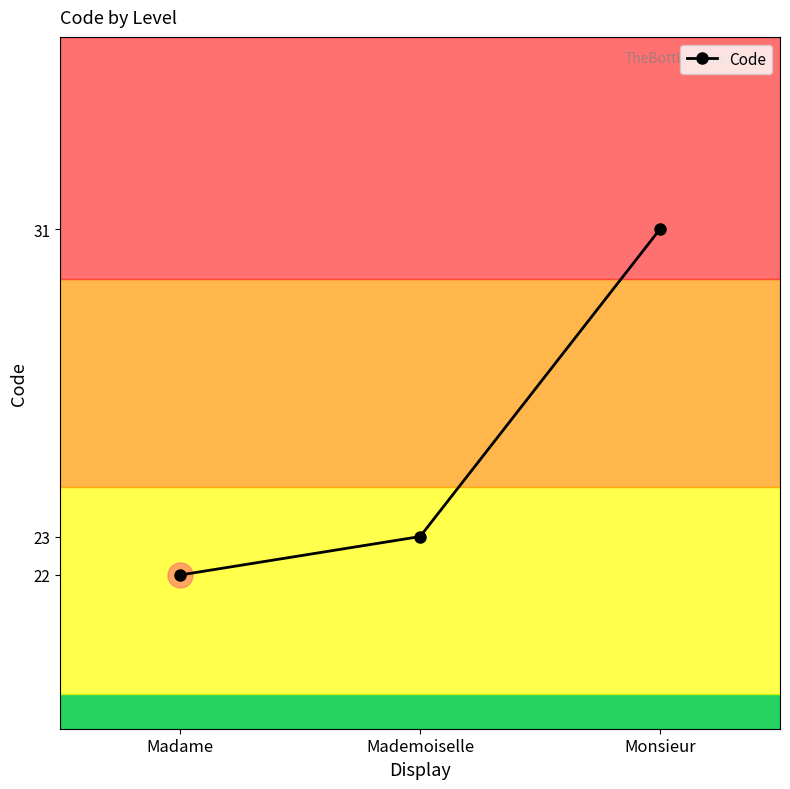

What is the change in value from Mademoiselle to Monsieur?

+8